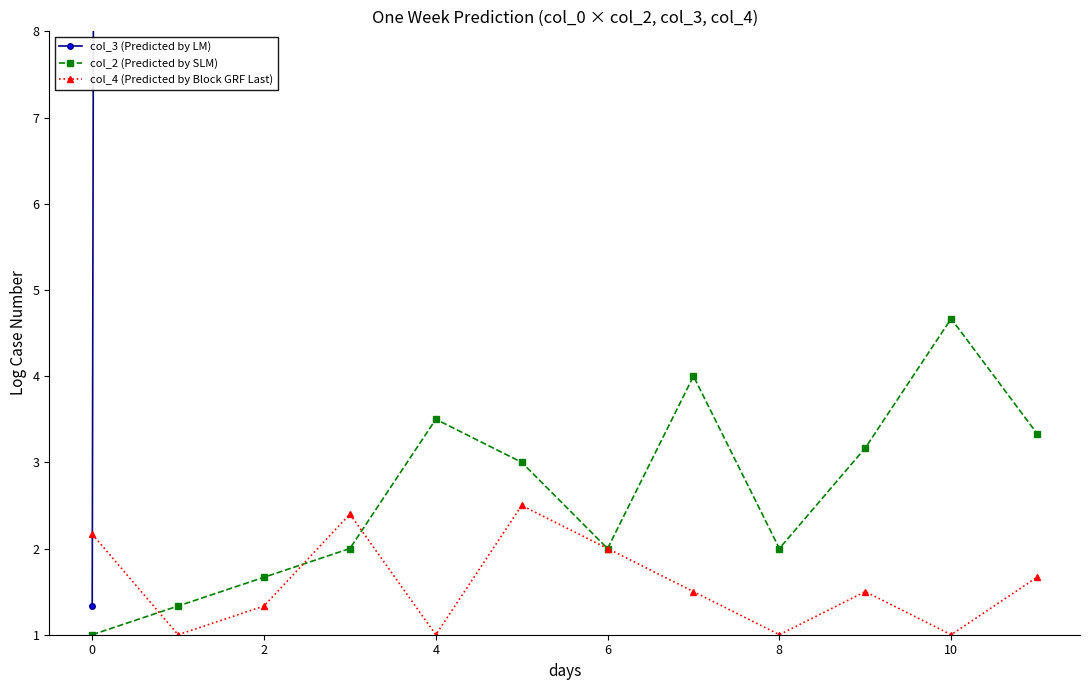

How many data points does each series have?

12